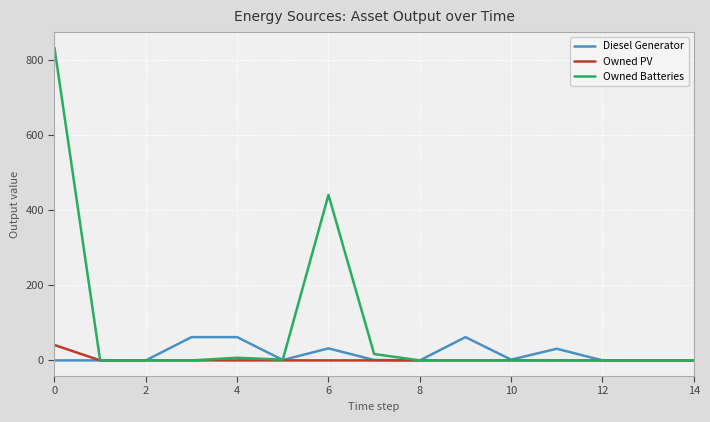

How many values in the Diesel Generator series are below 1?

7